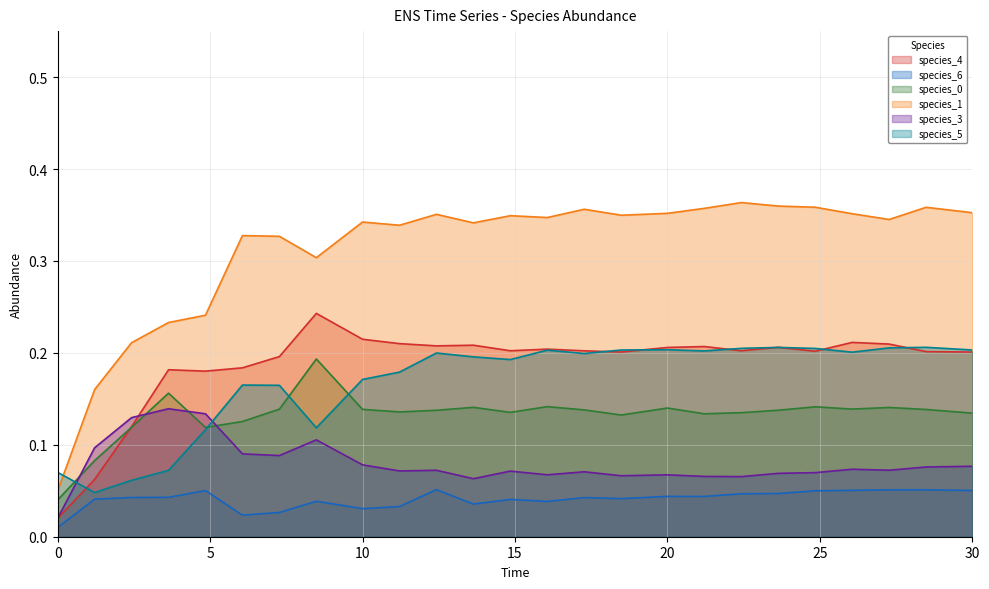

What is the sum of all species_5 values?

4.2